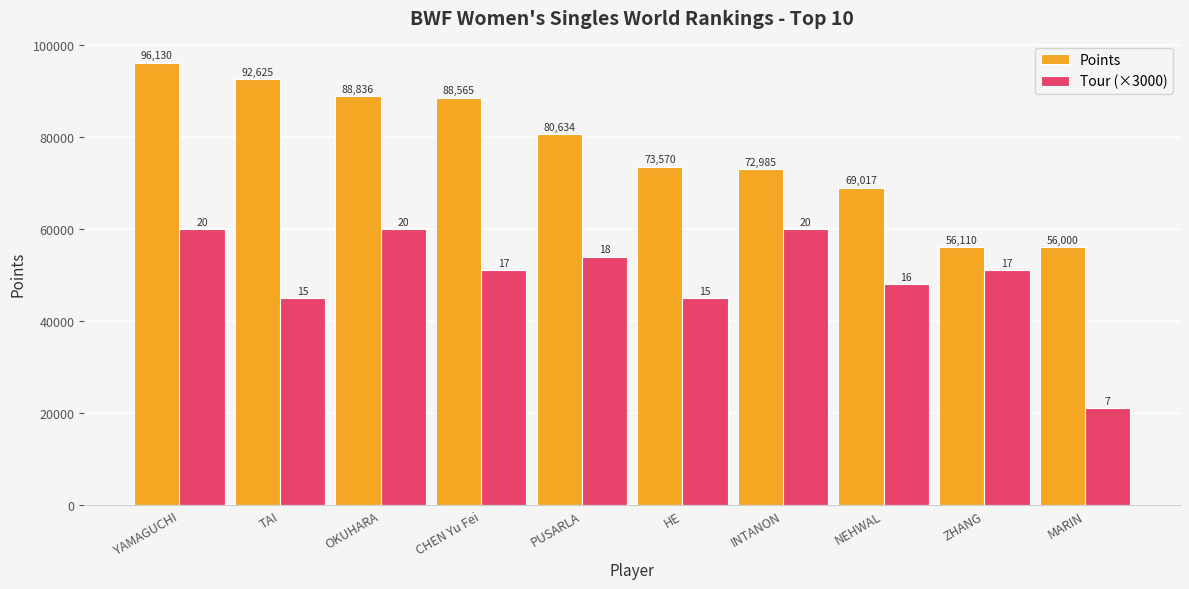

Does the chart contain any negative values?

No